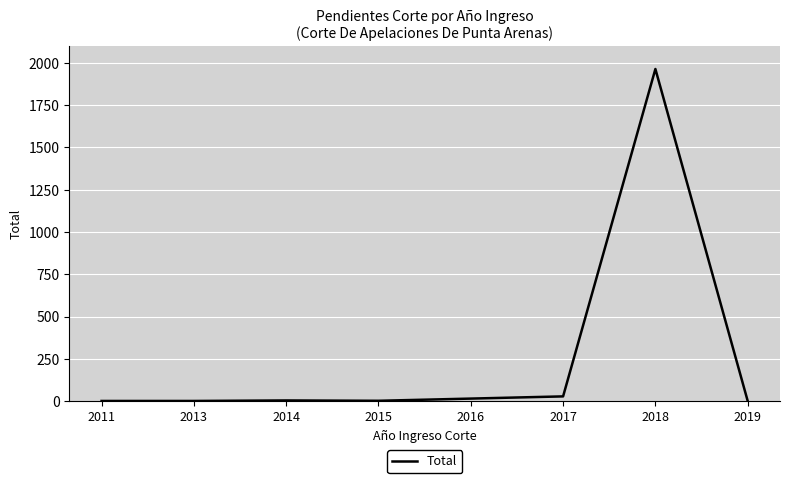

What is the greatest value displayed?

1964